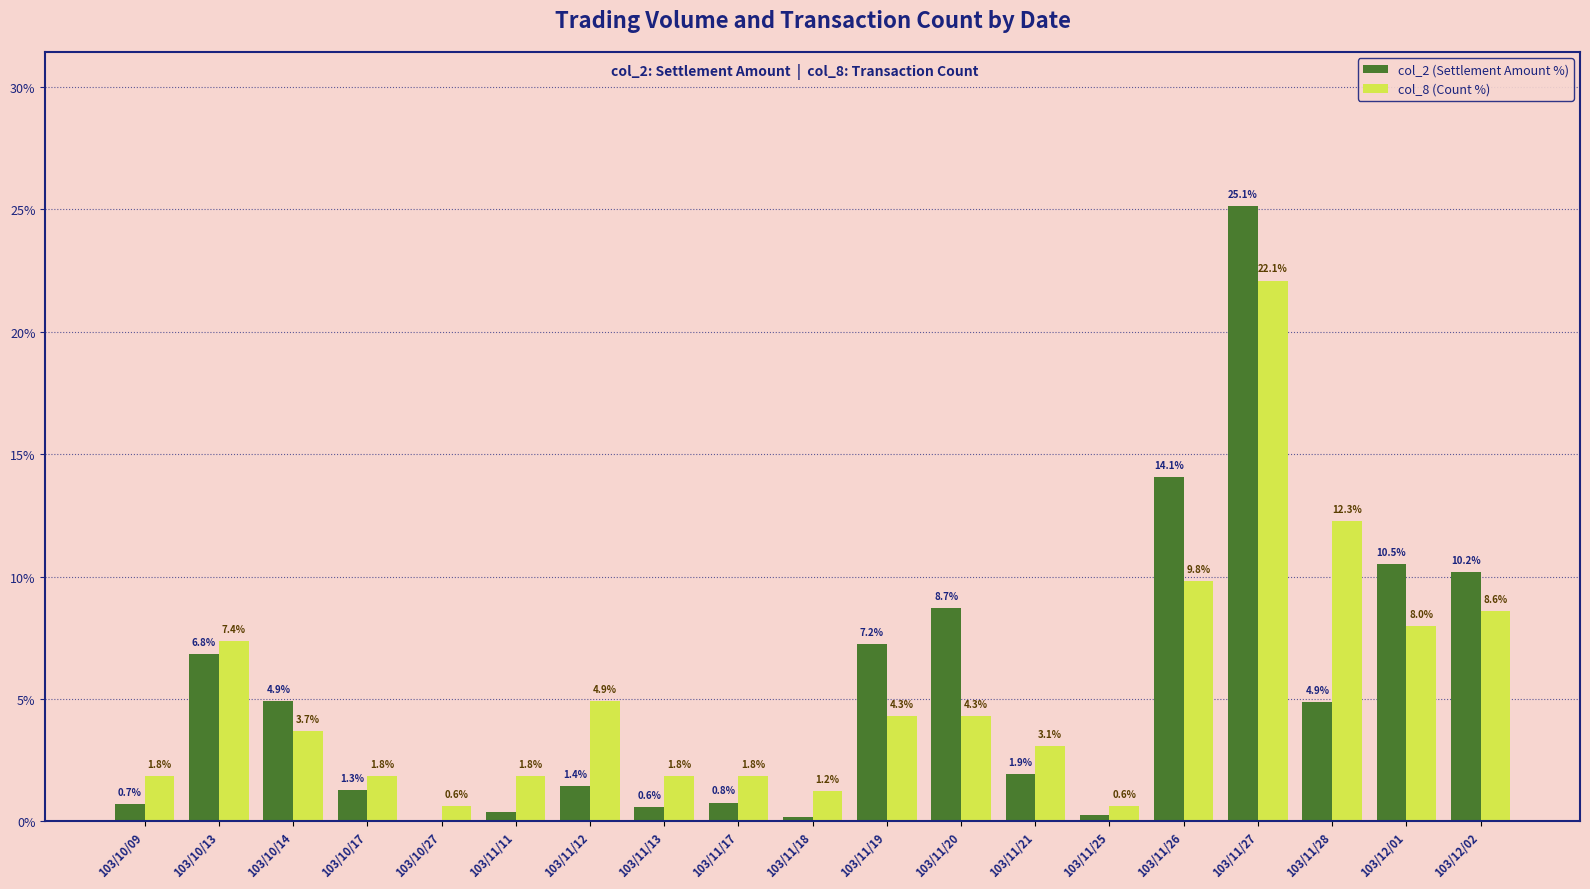

What is the approximate value of col_8 (Count %) at 103/10/14?

3.7